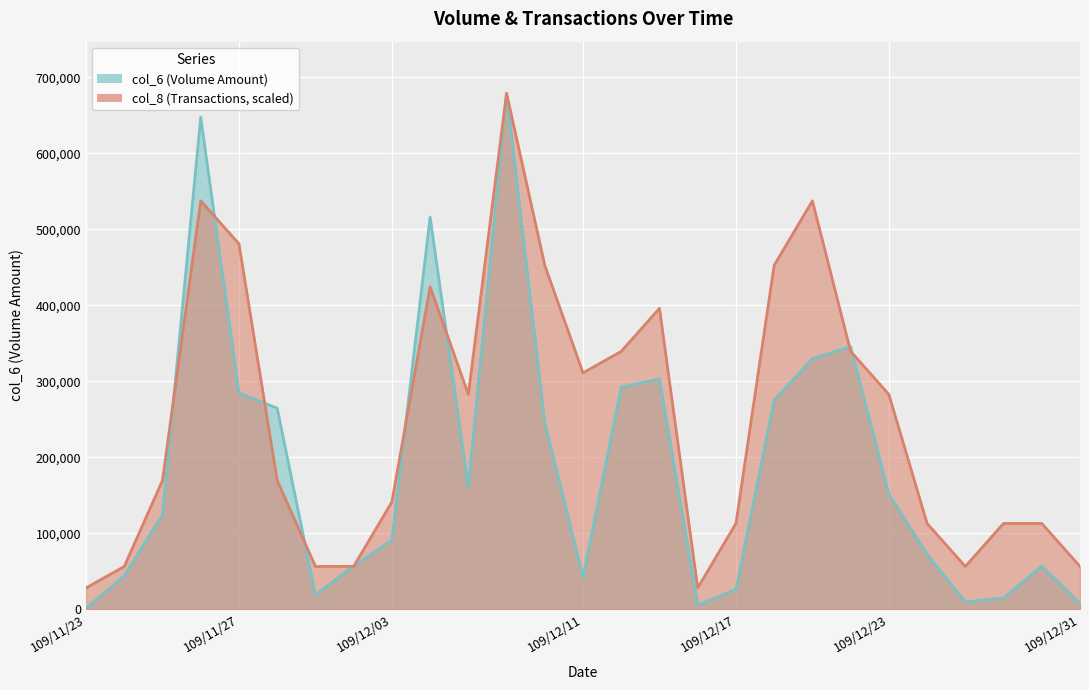

What are all the series names shown in the legend?

col_6, col_8